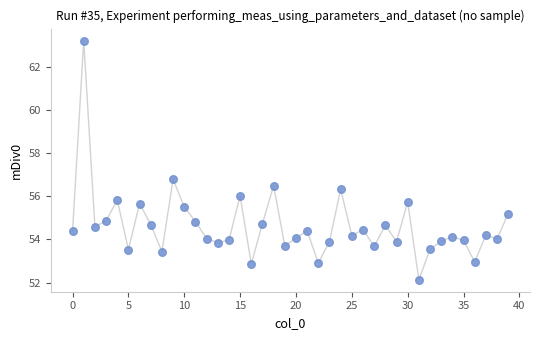

What is the range of Y values (max minus min)?

11.1